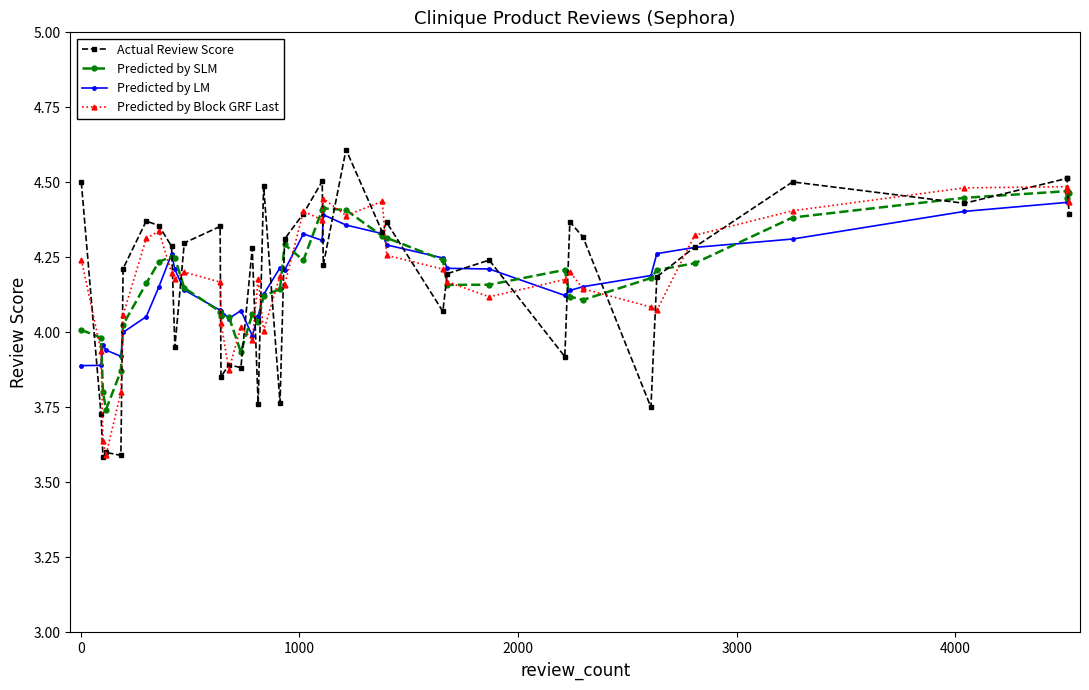

How many values in the Predicted by LM series are below 4?

6